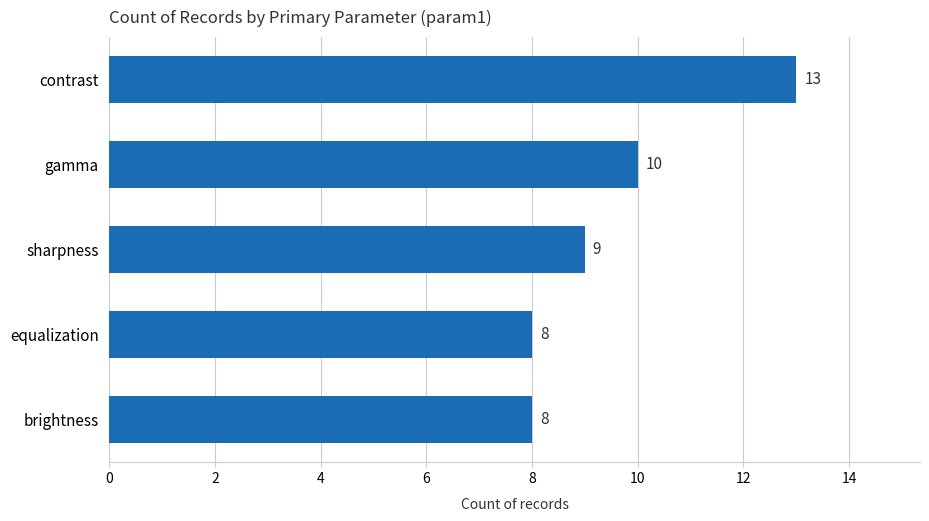

Count the values in the range 8 to 10.

4